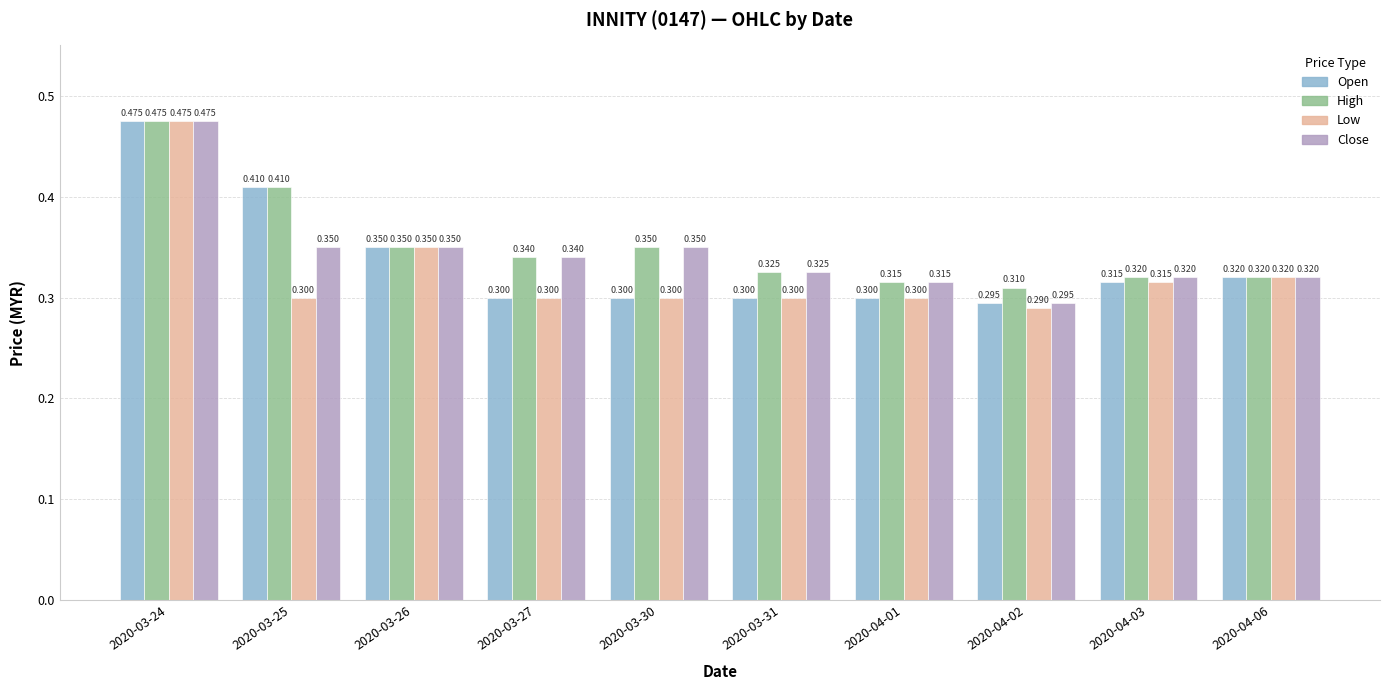

What position from the left is 2020-03-30?

5